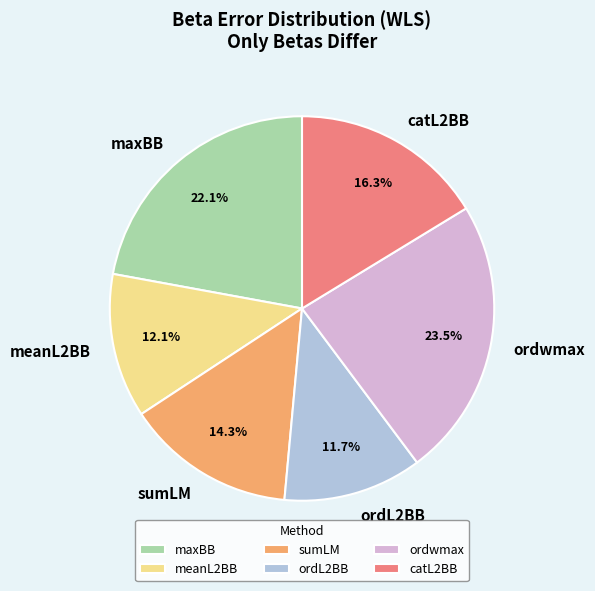

What is the total percentage of sumLM and ordL2BB?

26.0%